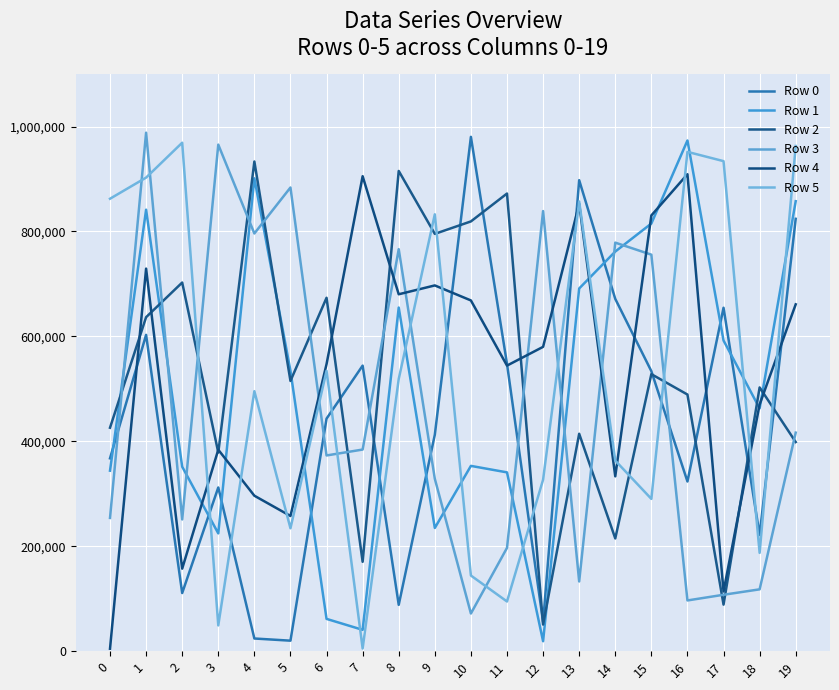

What is the minimum value for Row 5?

5094